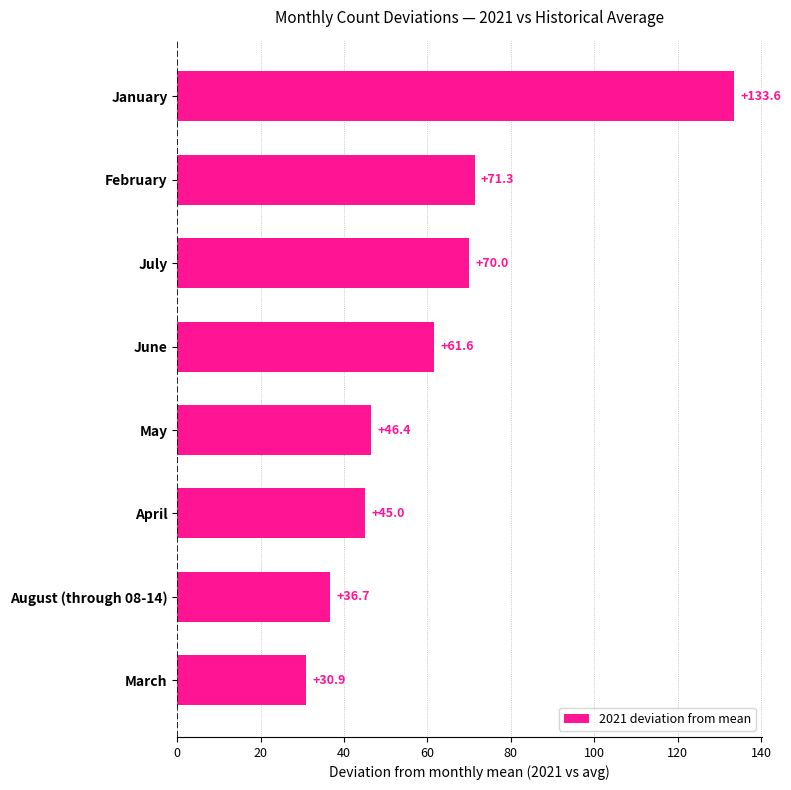

List the labels in order of value, smallest first.

March, August (through 08-14), April, May, June, July, February, January